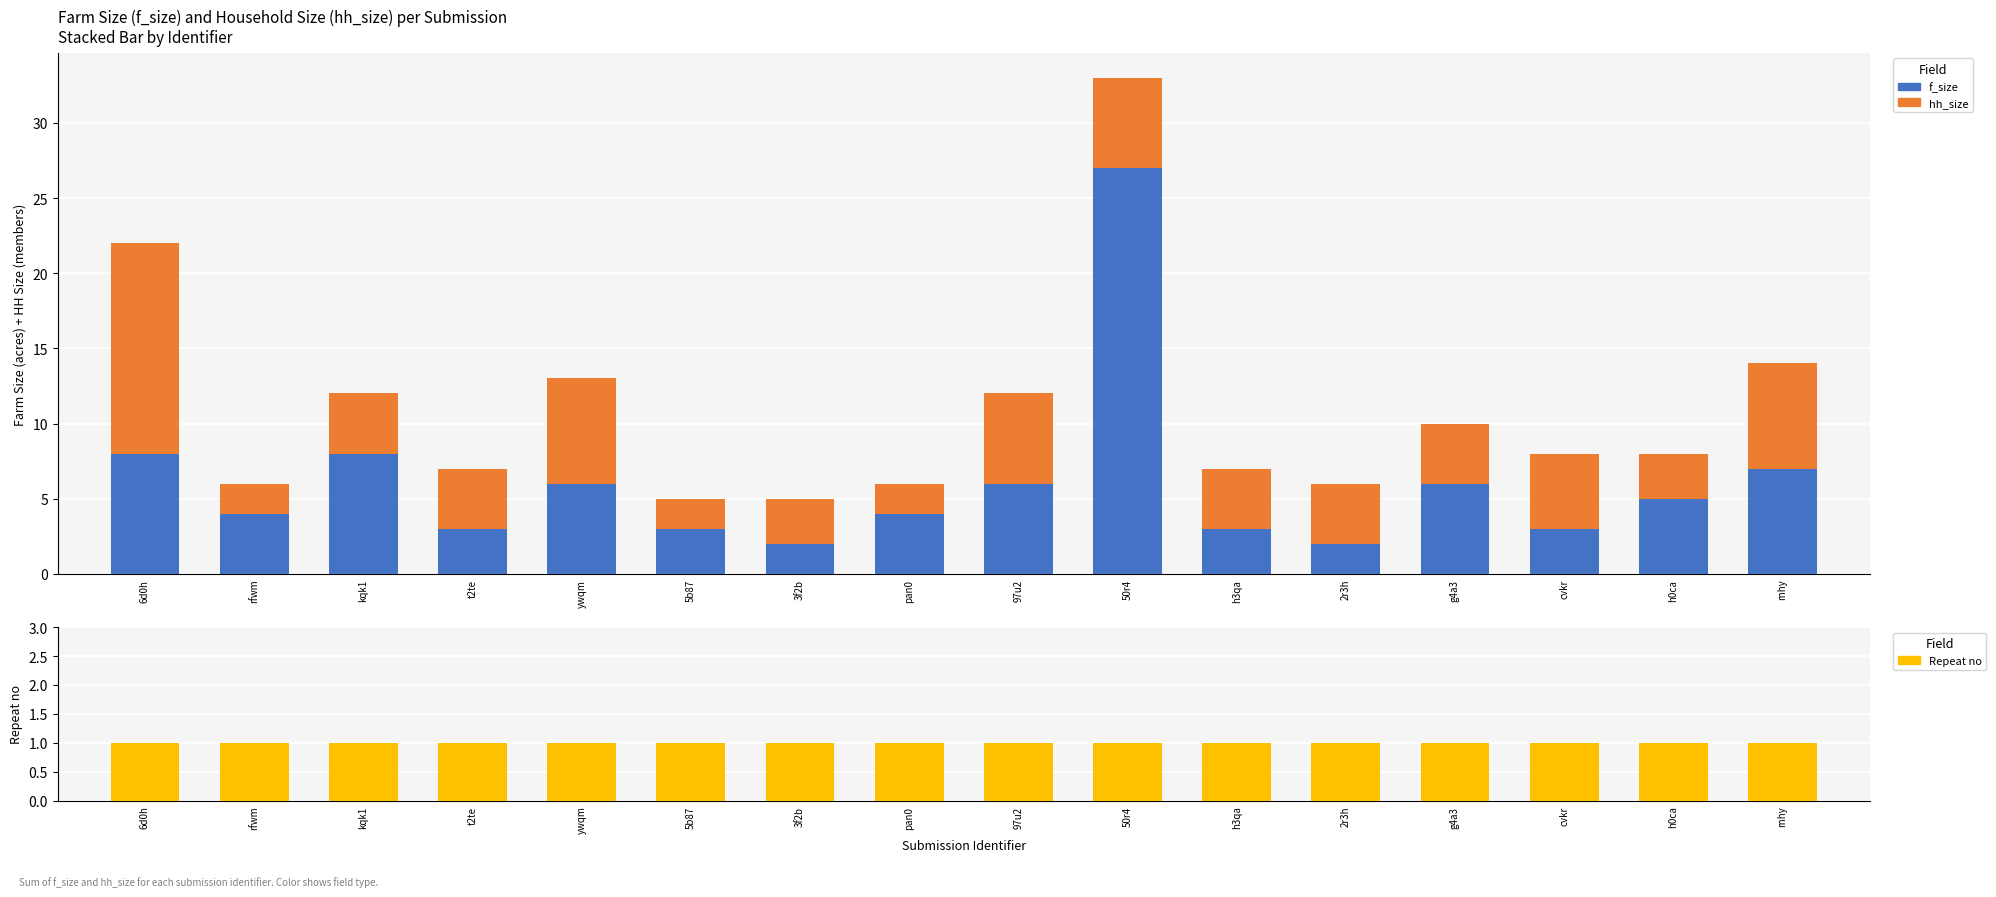

Which has a higher value, cvkr or h0ca?

h0ca